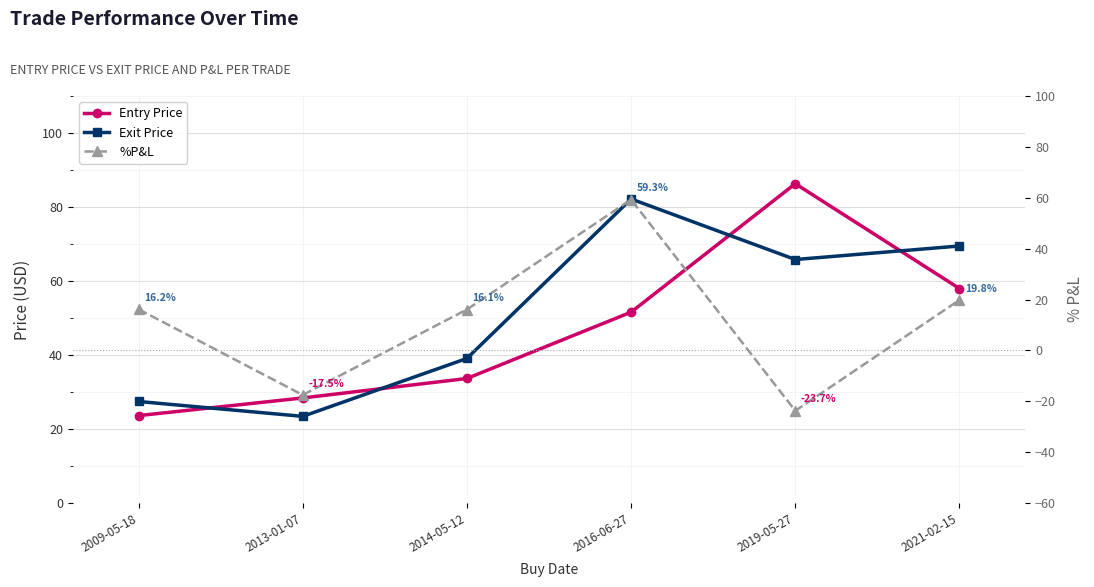

Is this an area chart (filled region under the line)?

No